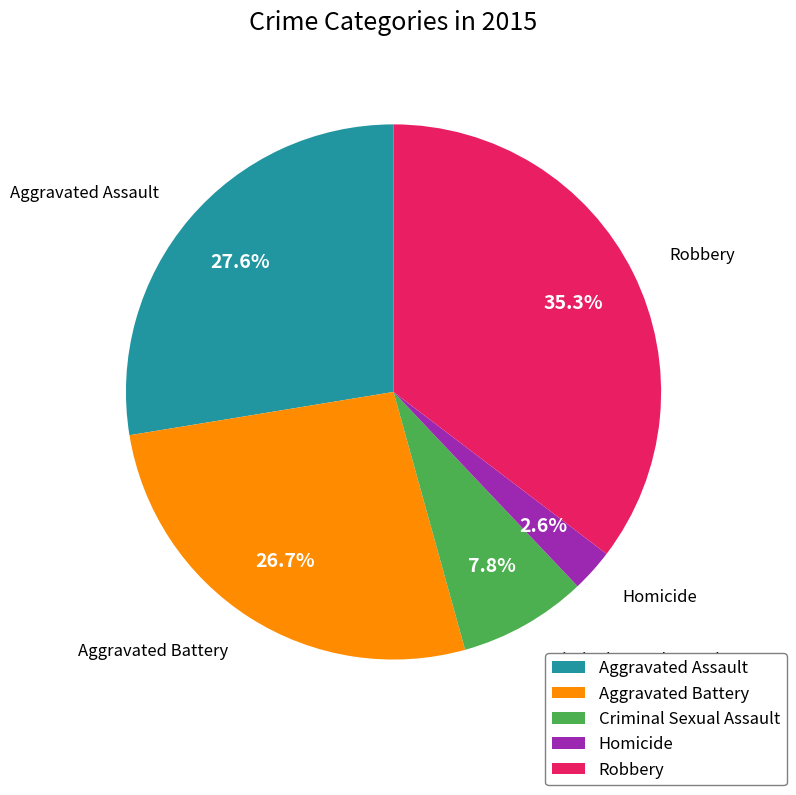

What percentage is the Aggravated Assault slice, to the nearest percent?

28%